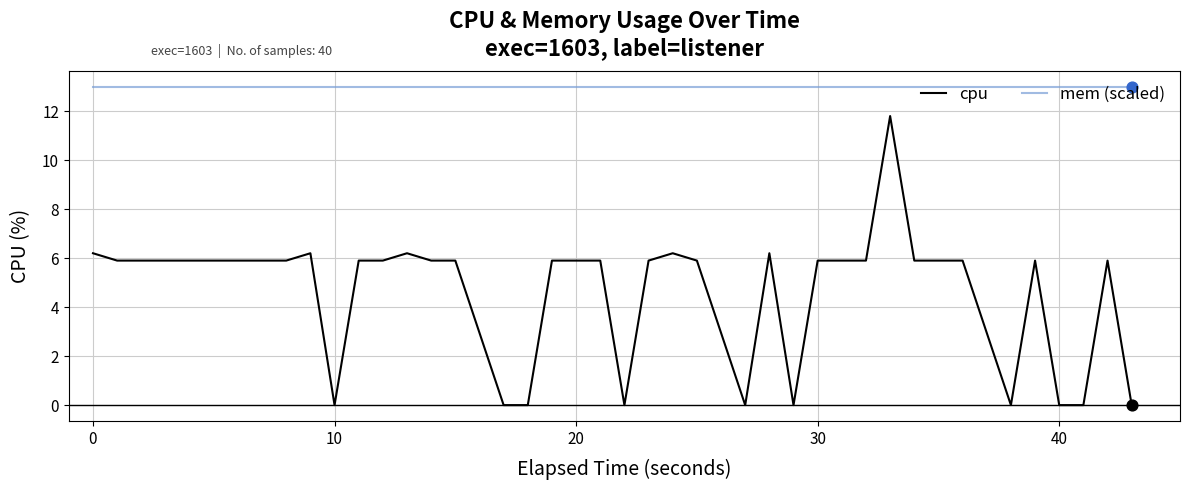

At how many categories does at least one series exceed 2?

40